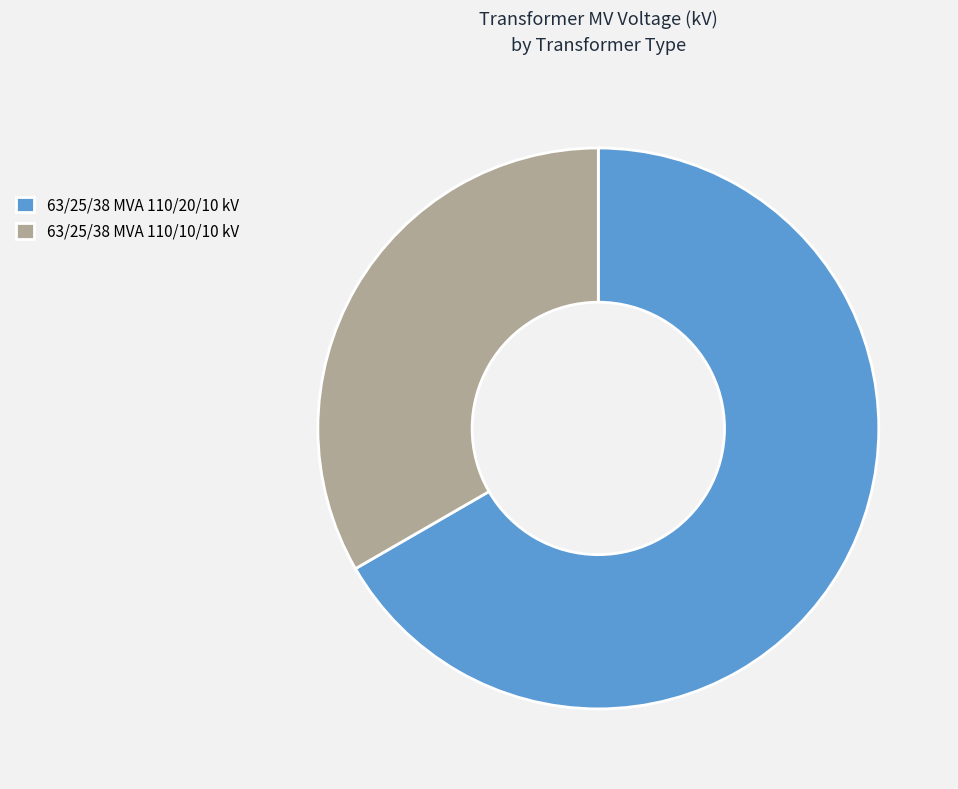

Rank the categories by value from lowest to highest.

63/25/38 MVA 110/10/10 kV, 63/25/38 MVA 110/20/10 kV